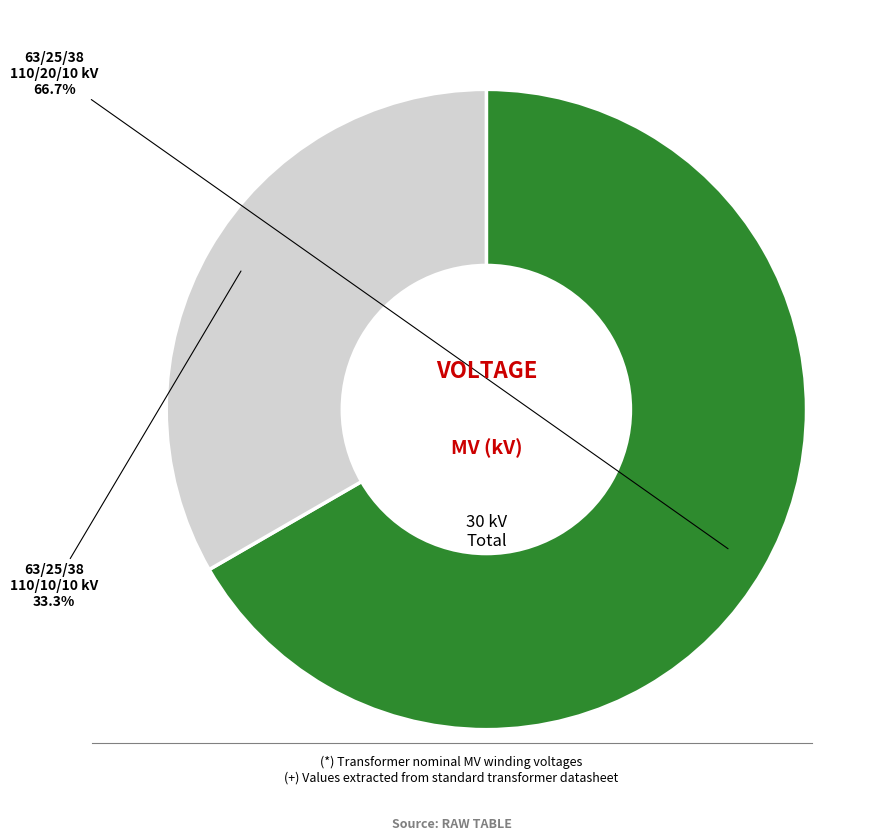

Is there a majority slice in this chart?

Yes